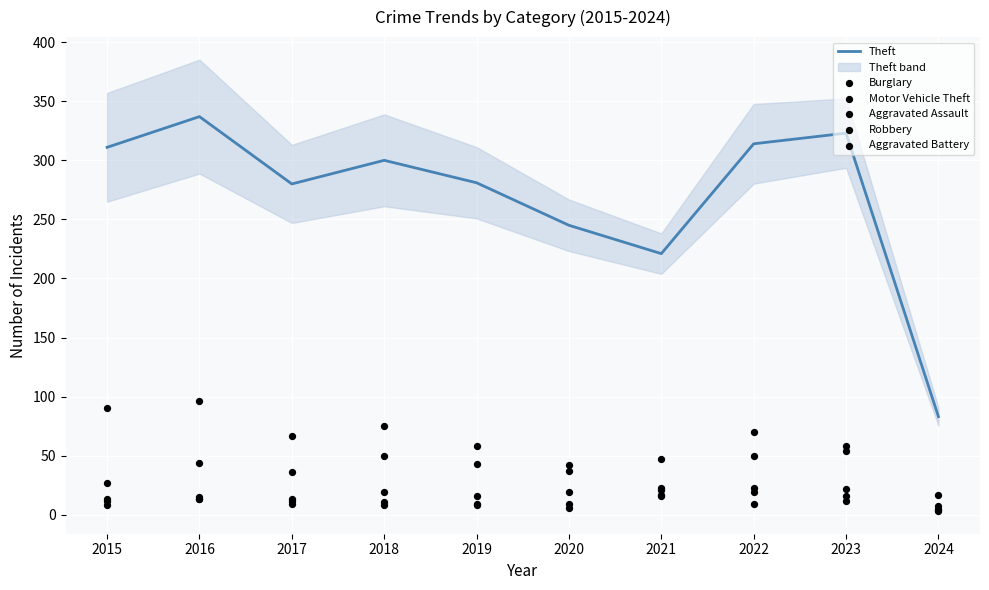

At how many categories does at least one series exceed 91?

9